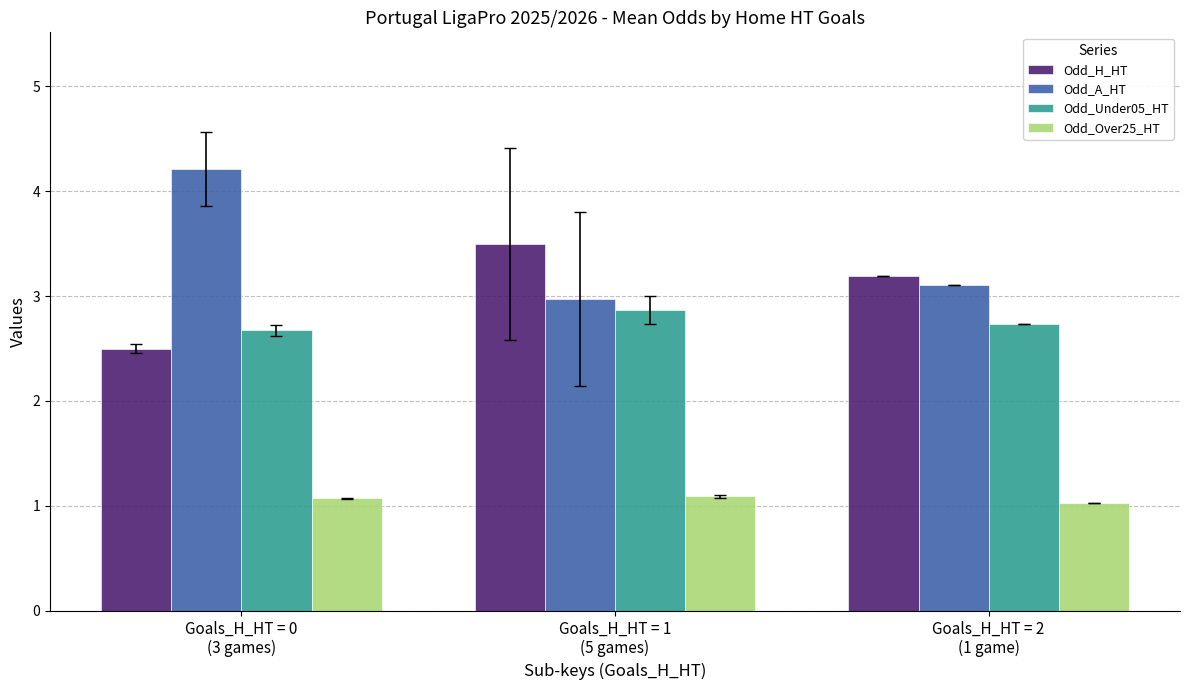

True or false: Odd_Under05_HT has a value of 2.9 at Goals_H_HT = 1
(5 games).

True